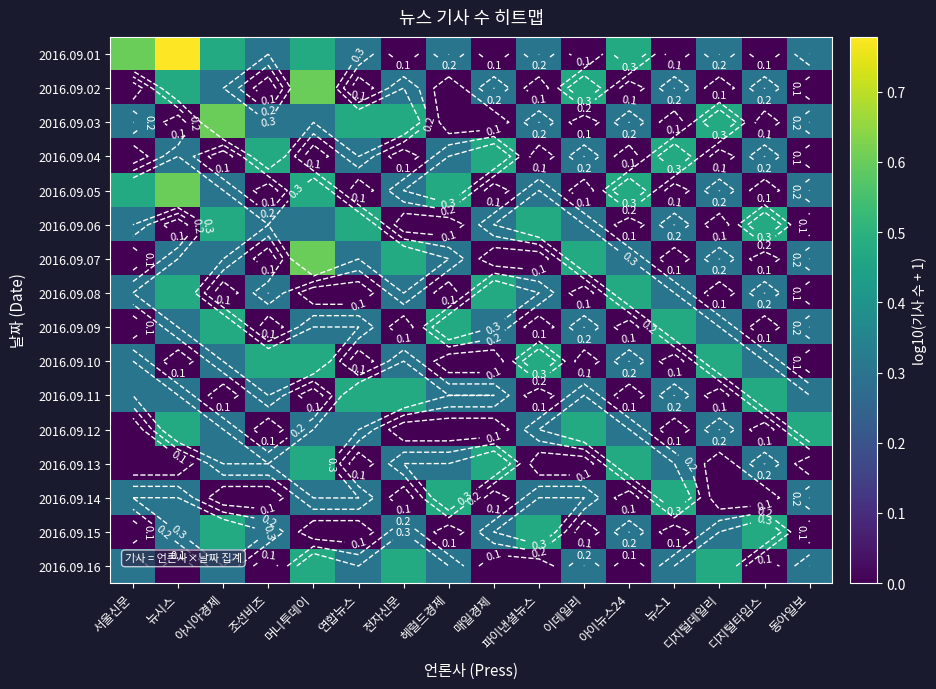

The value of 2016.09.11 at 매일경제 is 0.3. True or false?

True